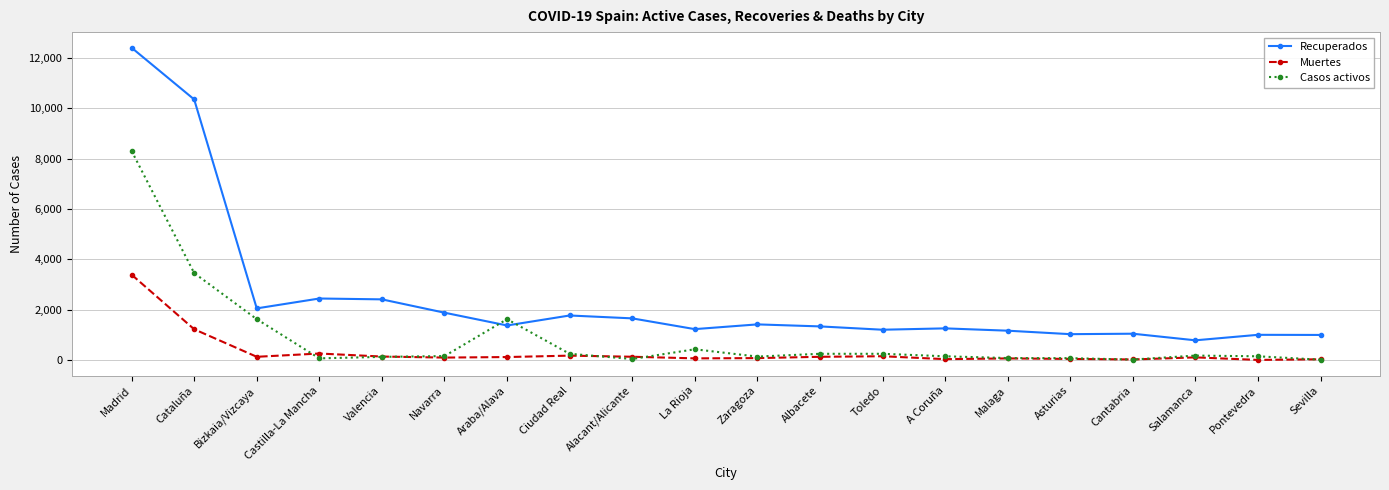

Rank the series by their average value, from lowest to highest.

Muertes, Casos activos, Recuperados